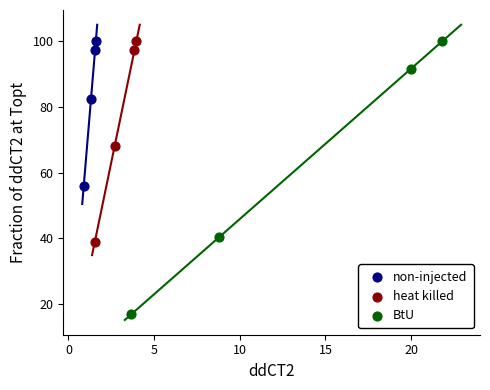

Which series reaches the minimum Y coordinate?

BtU